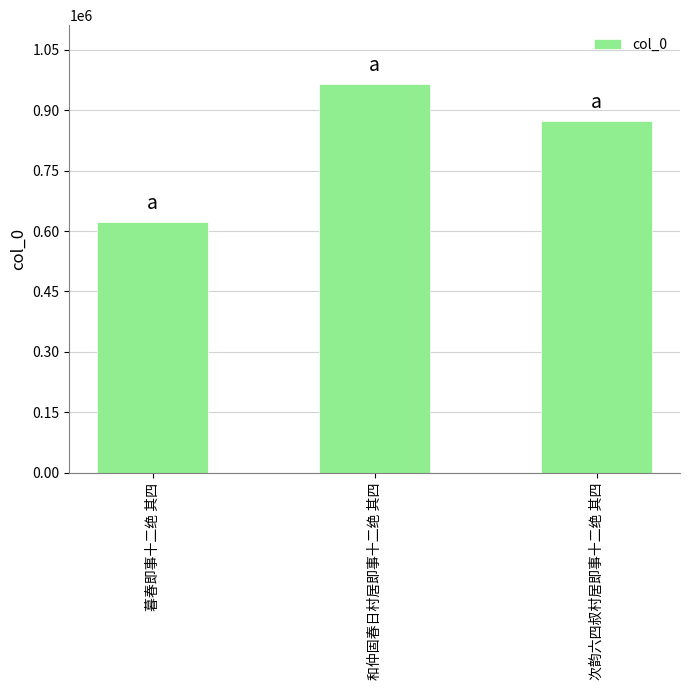

What is the change in value from 和仲固春日村居即事十二绝 其四 to 次韵六四叔村居即事十二绝 其四?

-92574